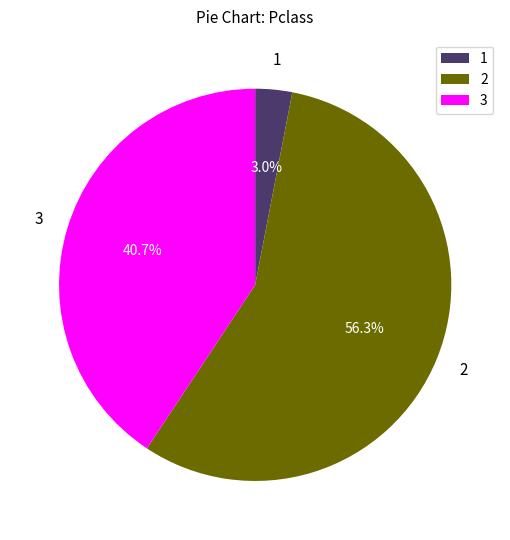

Combined, what portion of the pie is 2 and 3?

97.0%